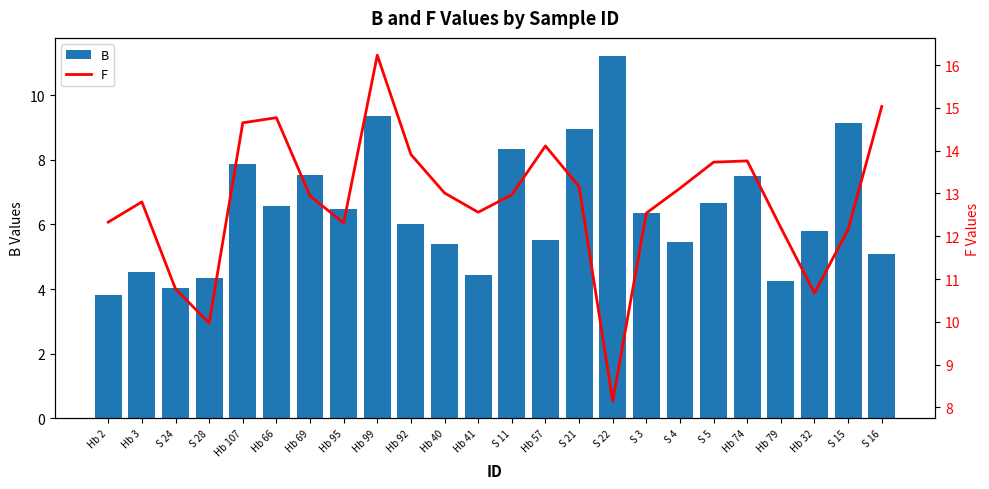

Is it true that F equals 21.0 at Hb 66?

False